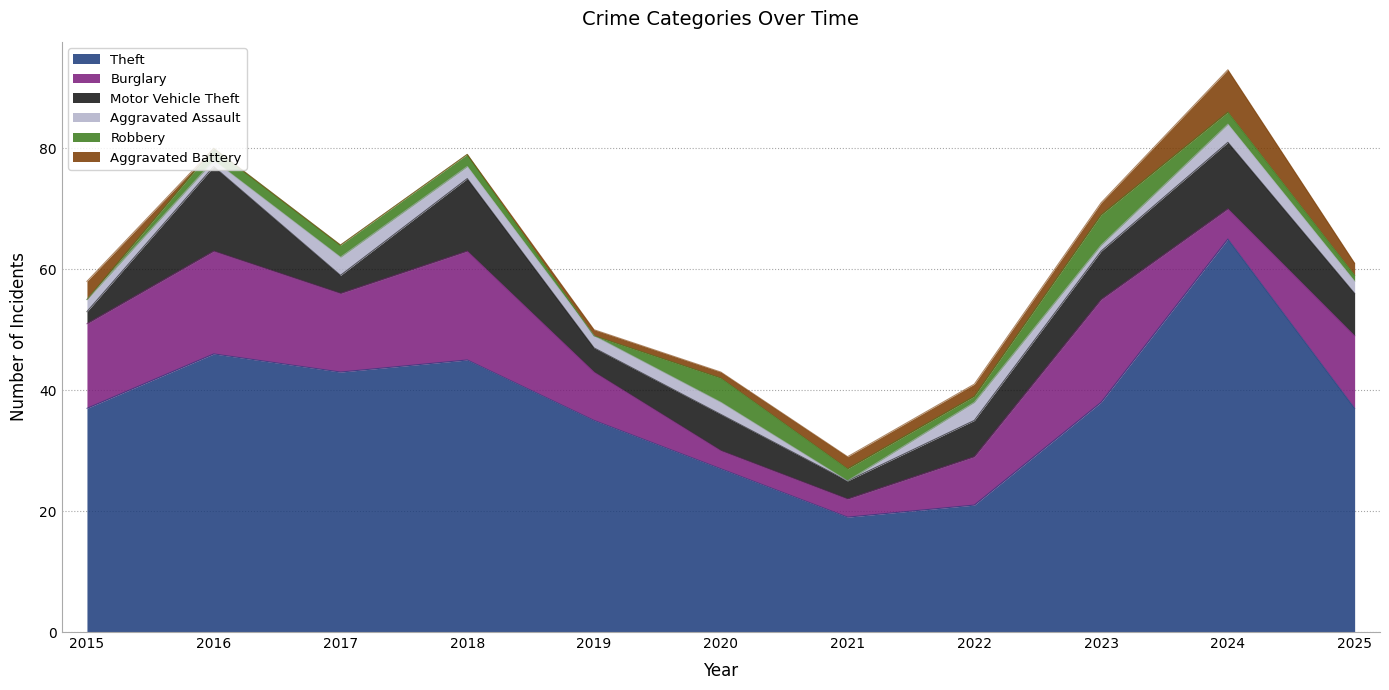

Reading right to left, list all the values displayed in this chart.

Theft: 2025=37	2024=65	2023=38	2022=21	2021=19	2020=27	2019=35	2018=45	2017=43	2016=46	2015=37
Burglary: 2025=12	2024=5	2023=17	2022=8	2021=3	2020=3	2019=8	2018=18	2017=13	2016=17	2015=14
Motor Vehicle Theft: 2025=7	2024=11	2023=8	2022=6	2021=3	2020=6	2019=4	2018=12	2017=3	2016=14	2015=2
Aggravated Assault: 2025=2	2024=3	2023=1	2022=3	2021=0	2020=2	2019=2	2018=2	2017=3	2016=1	2015=2
Robbery: 2025=1	2024=2	2023=5	2022=1	2021=2	2020=4	2019=0	2018=2	2017=2	2016=2	2015=0
Aggravated Battery: 2025=2	2024=7	2023=2	2022=2	2021=2	2020=1	2019=1	2018=0	2017=0	2016=0	2015=3